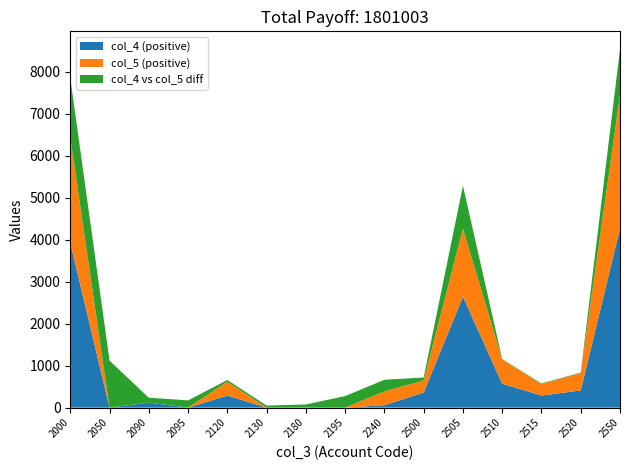

At which category is the sum across all series the highest?

2550